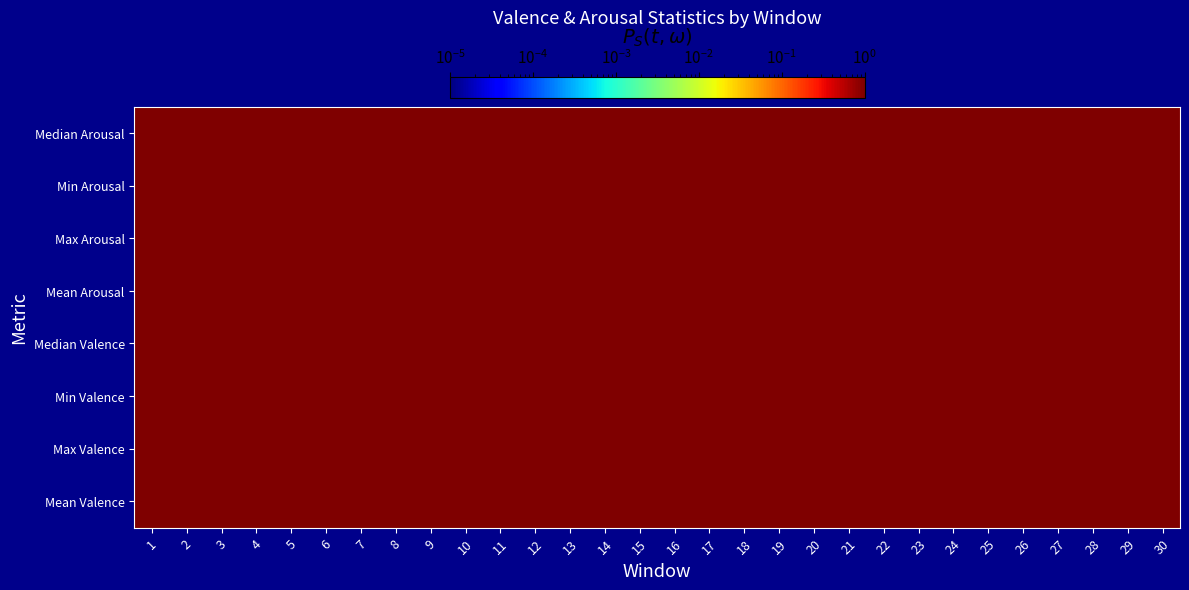

True or false: Min Arousal has a value of 2.9 at 9.

False